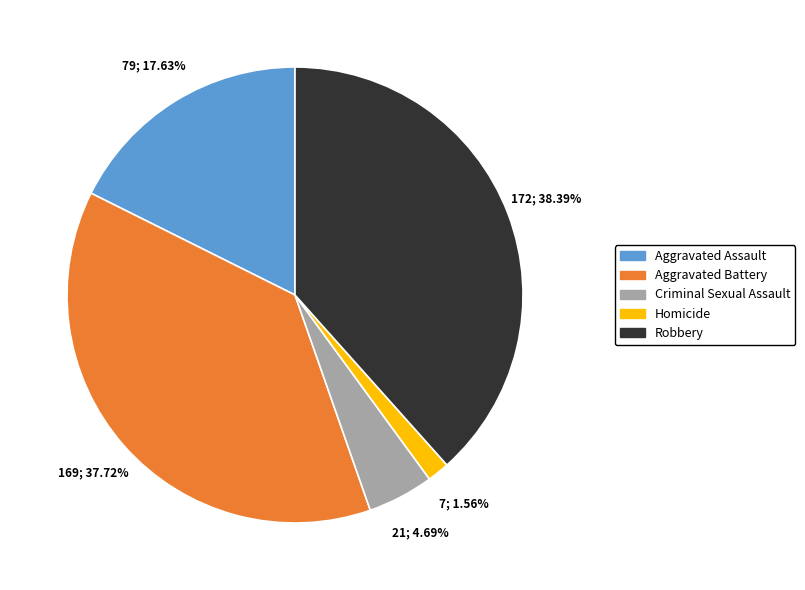

Approximately how many times larger is the value at Aggravated Battery compared to Criminal Sexual Assault?

8.0